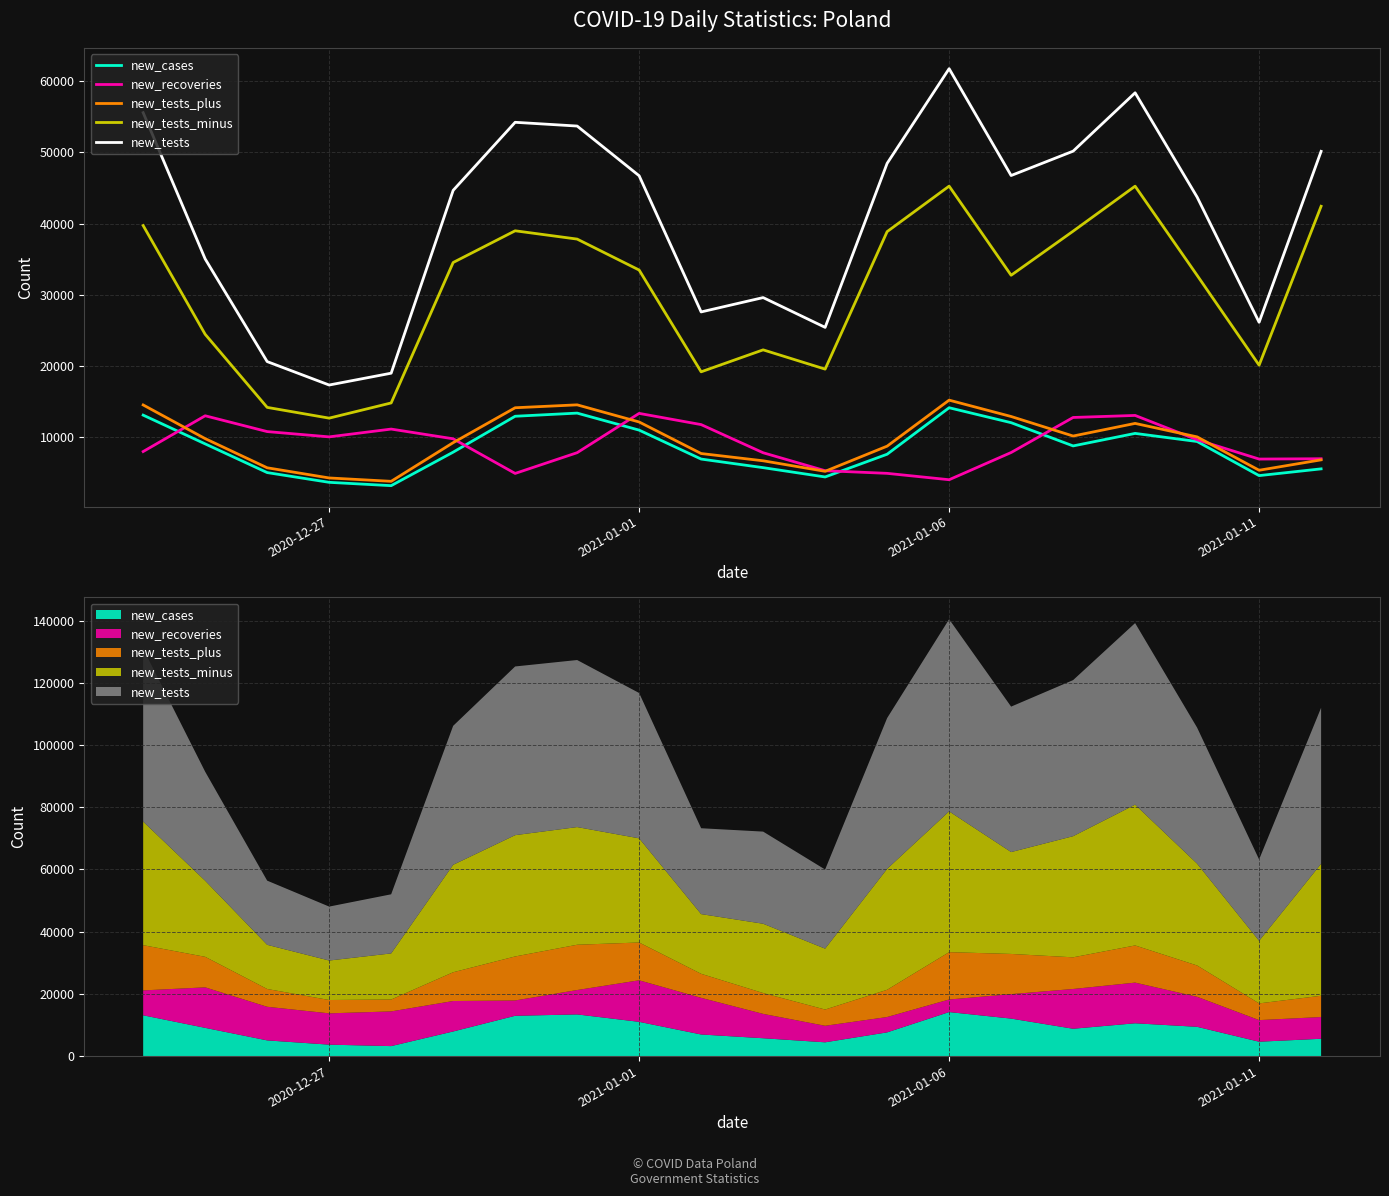

List the series in order of their peak value, lowest first.

new_recoveries, new_cases, new_tests_plus, new_tests_minus, new_tests